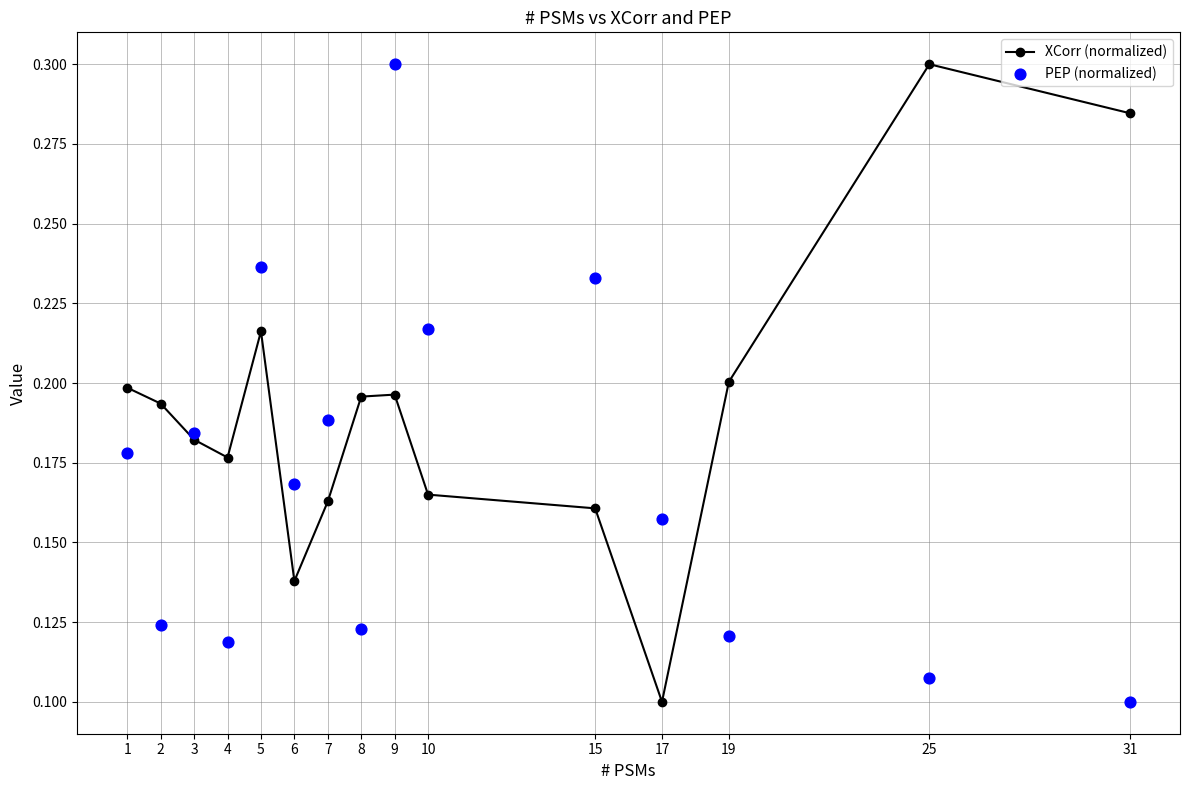

Which series has the widest spread of Y values?

XCorr (normalized)